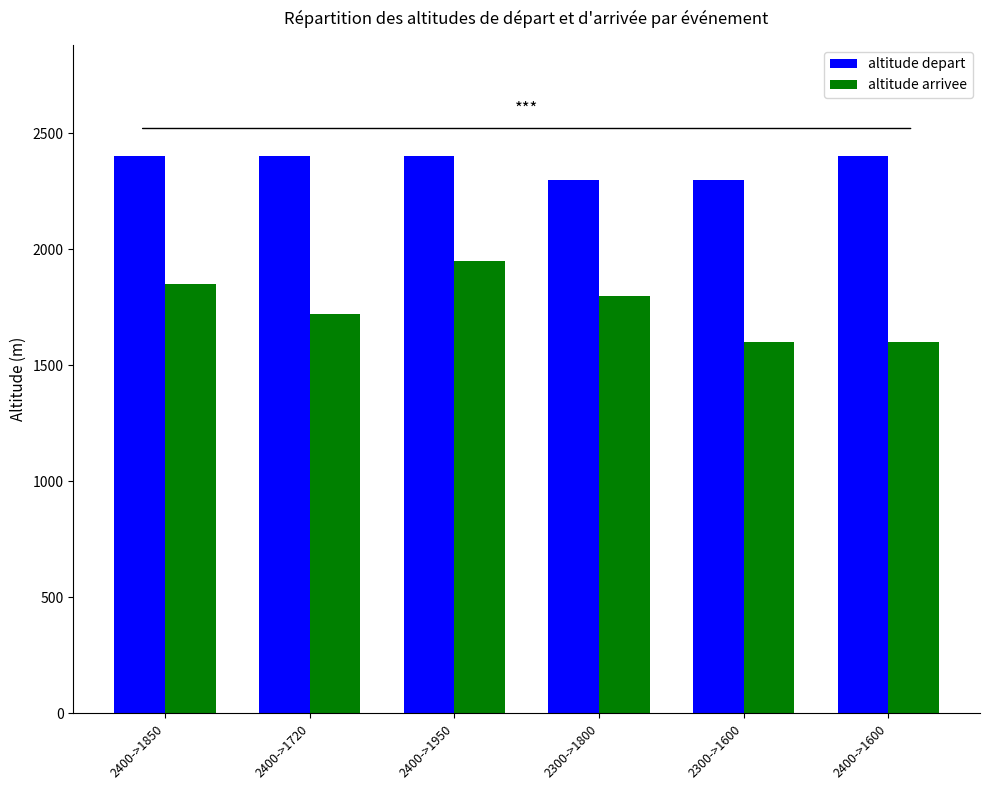

What is the label of the 6th bar from the left?

2400->1600